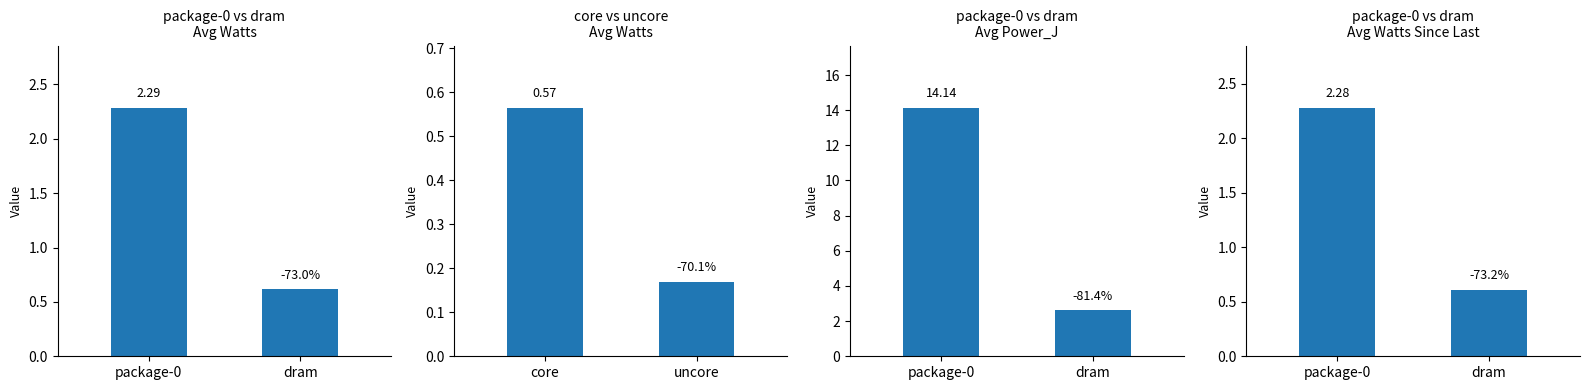

At which category is the sum across all series the highest?

package-0